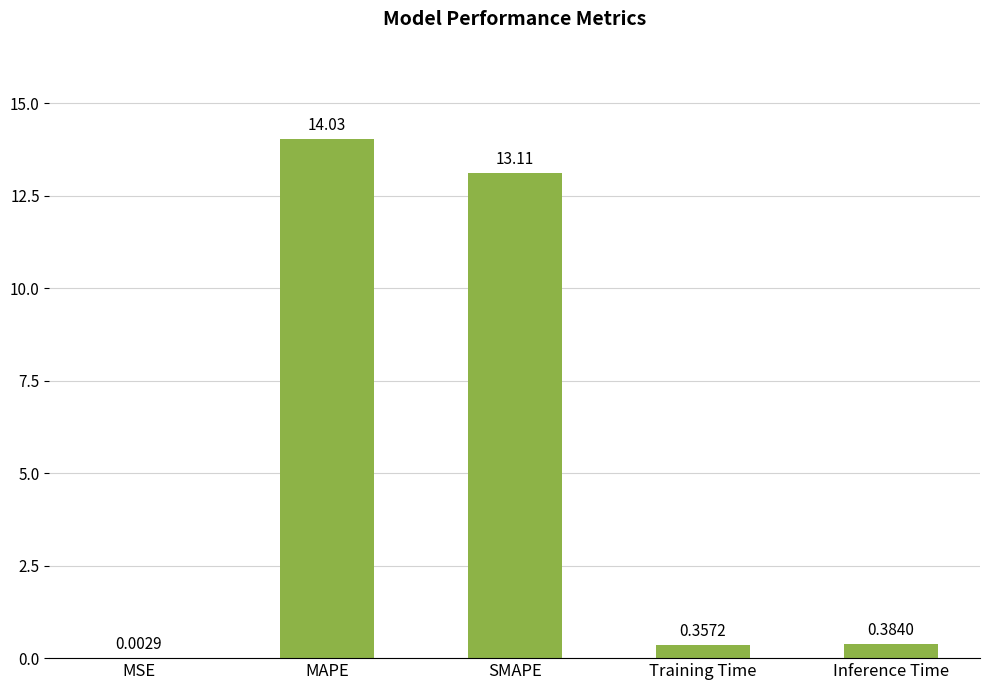

Between MSE and SMAPE, which is larger?

SMAPE